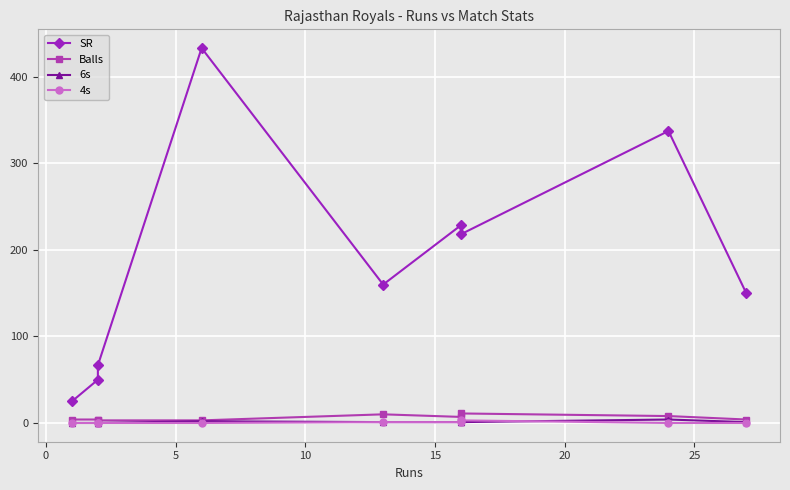

Which series has the largest total across all categories?

SR